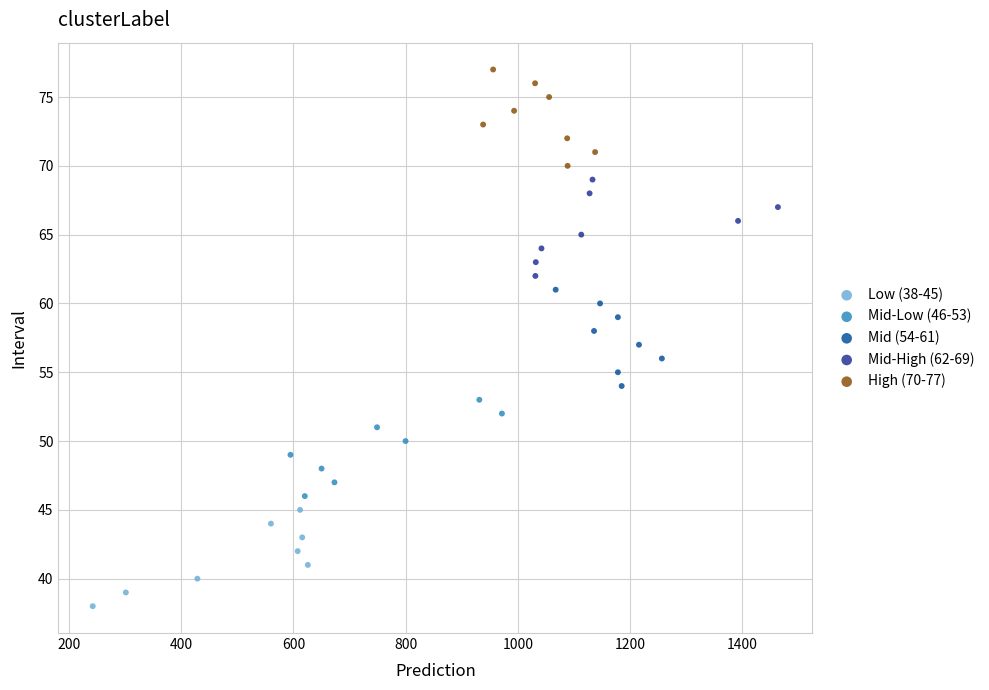

Which series contains the lowest Y value?

Low (38-45)